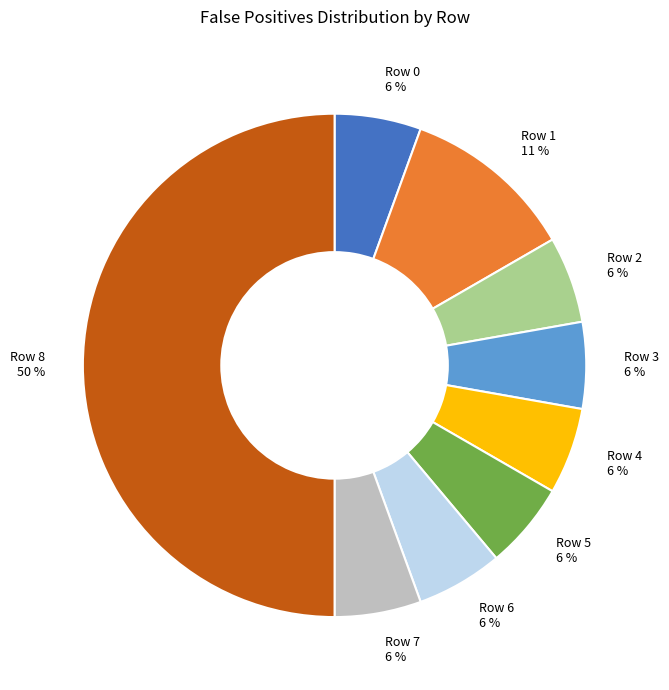

Count the number of slices in the pie.

9